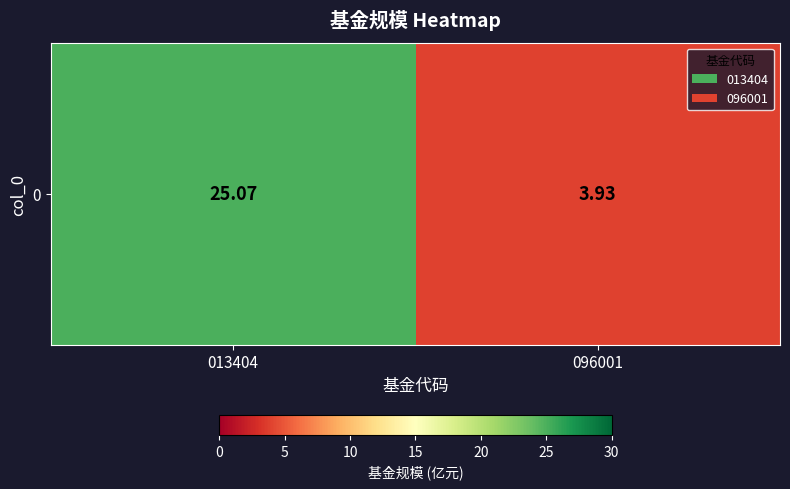

Count the number of data series in this chart.

1